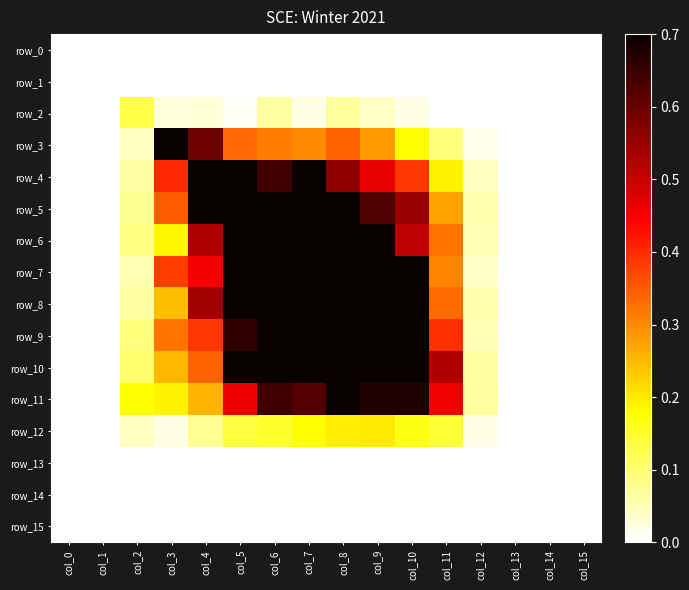

Reading left to right, extract all data points from this chart.

row_0: 0.0	0.0	0.0	0.0	0.0	0.0	0.0	0.0	0.0	0.0	0.0	0.0	0.0	0.0	0.0	0.0
row_1: 0.0	0.0	0.0	0.0	0.0	0.0	0.0	0.0	0.0	0.0	0.0	0.0	0.0	0.0	0.0	0.0
row_2: 0.0	0.0	0.1	0.0	0.0	0.0	0.1	0.0	0.1	0.0	0.0	0.0	0.0	0.0	0.0	0.0
row_3: 0.0	0.0	0.0	0.7	0.6	0.3	0.3	0.3	0.3	0.3	0.2	0.1	0.0	0.0	0.0	0.0
row_4: 0.0	0.0	0.1	0.4	0.8	0.8	0.6	0.7	0.6	0.5	0.4	0.2	0.0	0.0	0.0	0.0
row_5: 0.0	0.0	0.1	0.3	0.8	1.3	0.9	0.9	0.8	0.6	0.6	0.3	0.1	0.0	0.0	0.0
row_6: 0.0	0.0	0.1	0.2	0.5	0.9	1.1	1.0	0.9	0.8	0.5	0.3	0.1	0.0	0.0	0.0
row_7: 0.0	0.0	0.1	0.4	0.4	0.8	0.9	1.2	1.2	0.9	0.7	0.3	0.0	0.0	0.0	0.0
row_8: 0.0	0.0	0.1	0.2	0.5	0.8	1.0	1.1	1.3	1.1	0.9	0.3	0.1	0.0	0.0	0.0
row_9: 0.0	0.0	0.1	0.3	0.4	0.7	0.8	0.9	1.0	1.0	0.7	0.4	0.1	0.0	0.0	0.0
row_10: 0.0	0.0	0.1	0.3	0.3	0.7	0.8	0.9	1.2	1.2	1.0	0.5	0.1	0.0	0.0	0.0
row_11: 0.0	0.0	0.2	0.2	0.3	0.5	0.6	0.6	0.8	0.7	0.7	0.5	0.1	0.0	0.0	0.0
row_12: 0.0	0.0	0.0	0.0	0.1	0.1	0.1	0.2	0.2	0.2	0.2	0.1	0.0	0.0	0.0	0.0
row_13: 0.0	0.0	0.0	0.0	0.0	0.0	0.0	0.0	0.0	0.0	0.0	0.0	0.0	0.0	0.0	0.0
row_14: 0.0	0.0	0.0	0.0	0.0	0.0	0.0	0.0	0.0	0.0	0.0	0.0	0.0	0.0	0.0	0.0
row_15: 0.0	0.0	0.0	0.0	0.0	0.0	0.0	0.0	0.0	0.0	0.0	0.0	0.0	0.0	0.0	0.0